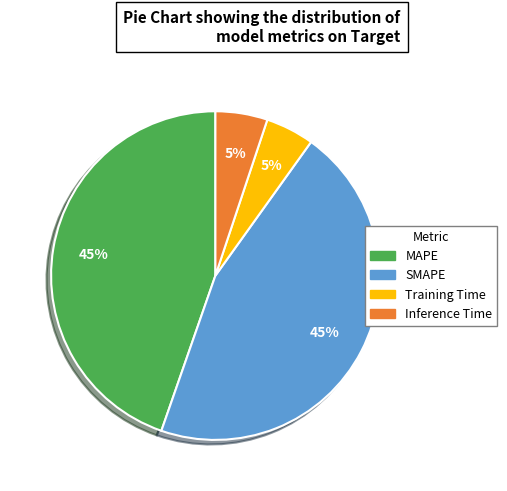

What percentage is the Inference Time slice, to the nearest percent?

5%